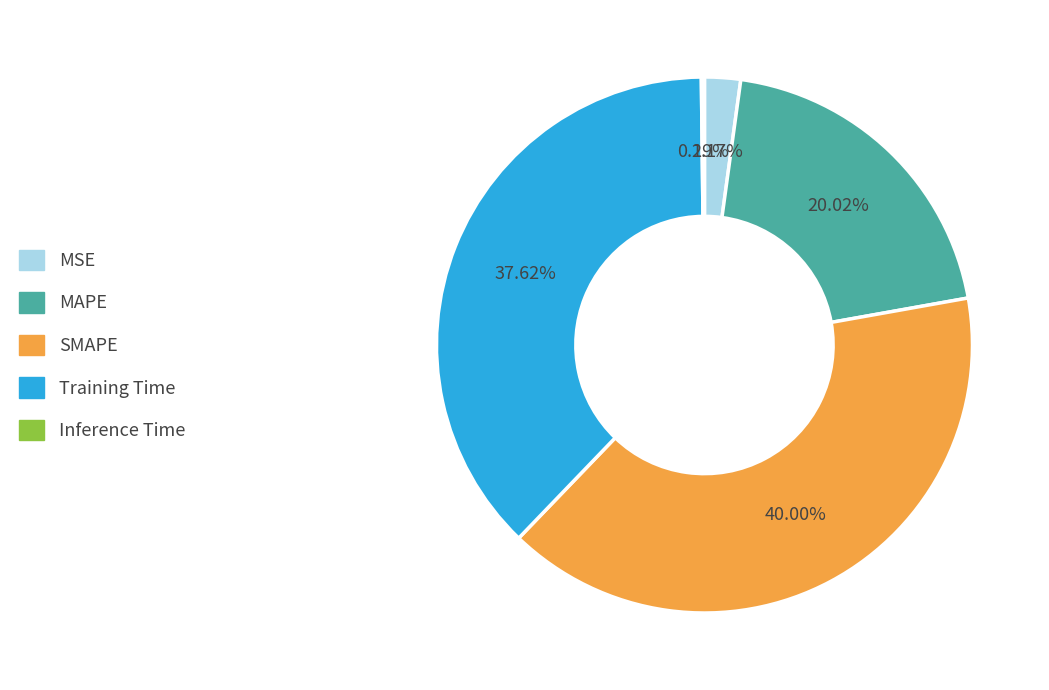

Is there any slice that represents more than half of the pie?

No